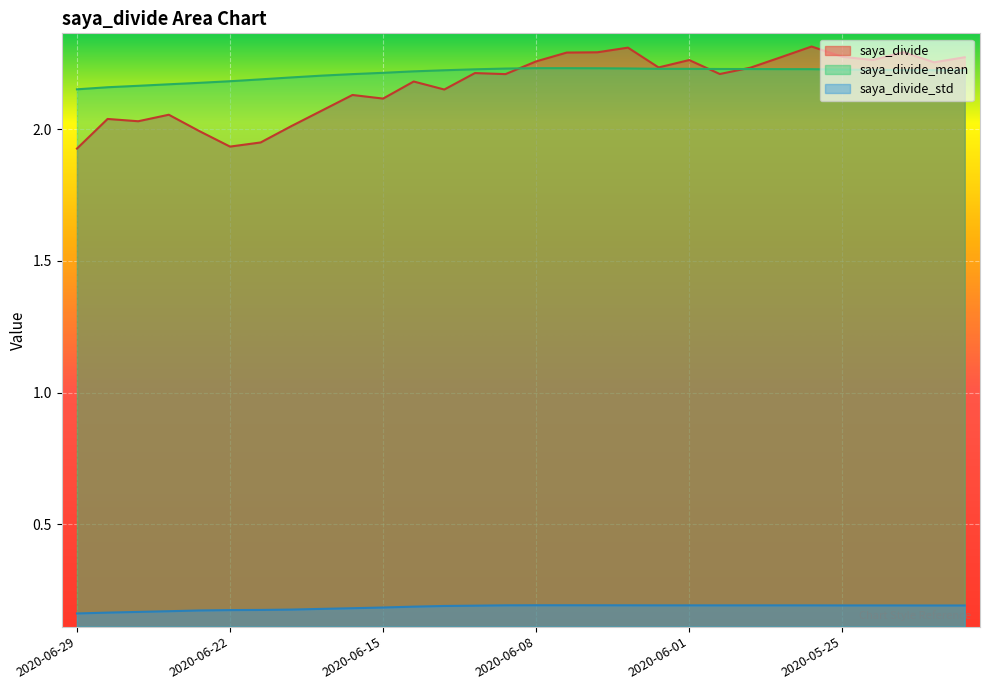

What is the label of the 5th point from the left?

2020-06-23